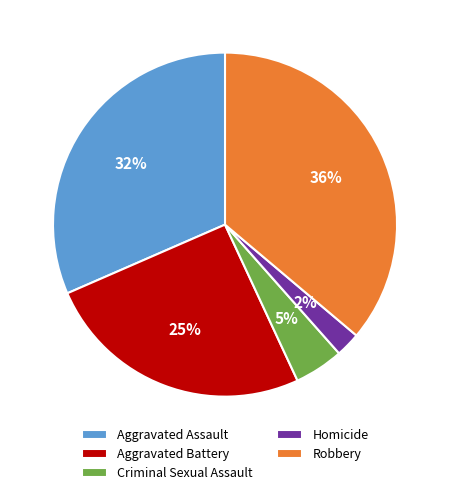

How many segments does this pie chart have?

5